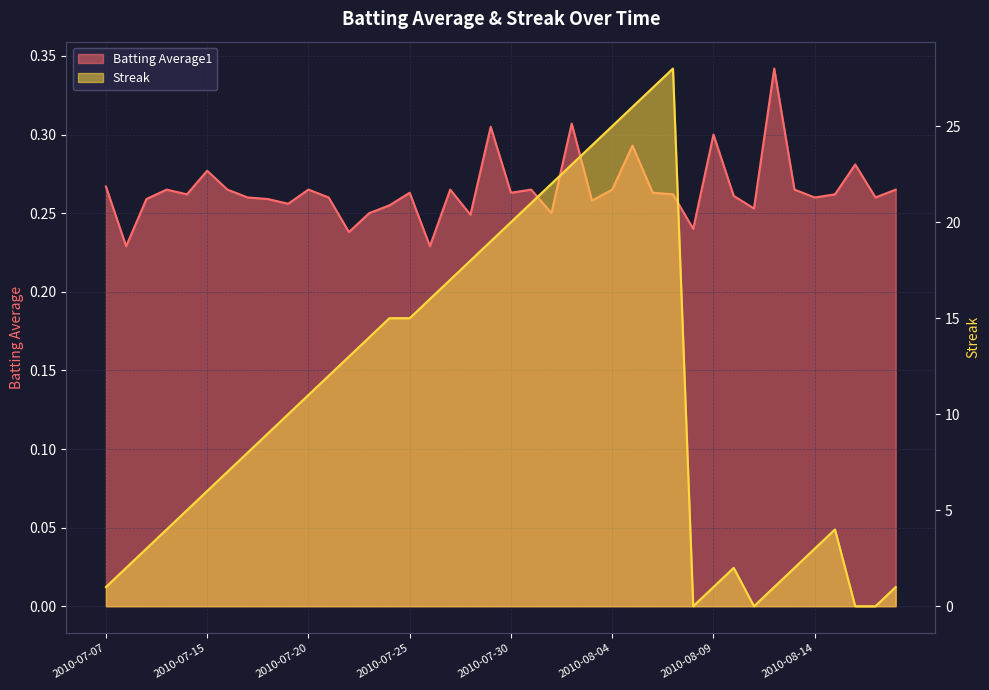

How many interior local peaks does the Streak series have?

3